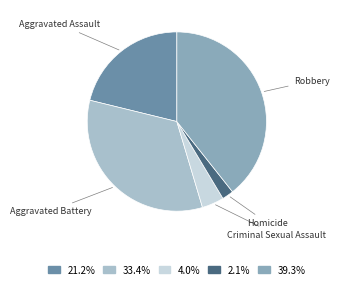

Count the number of slices in the pie.

5